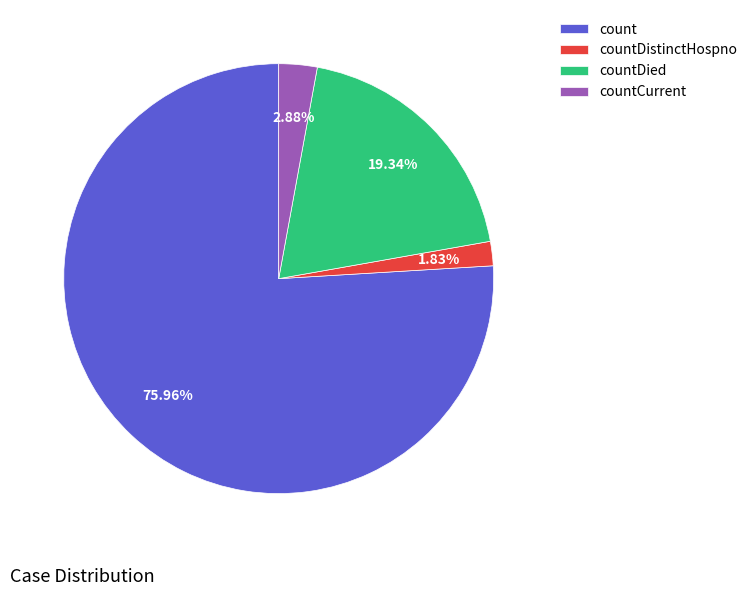

To the nearest percent, what is the average slice percentage?

25%